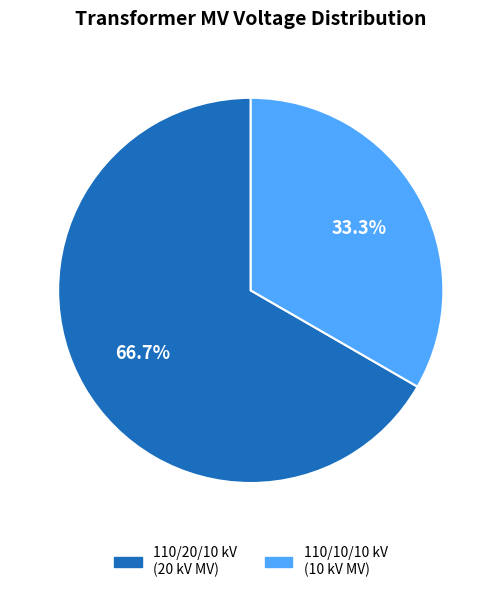

Between 110/10/10 kV (10 kV MV) and 110/20/10 kV (20 kV MV), which is larger?

110/20/10 kV (20 kV MV)